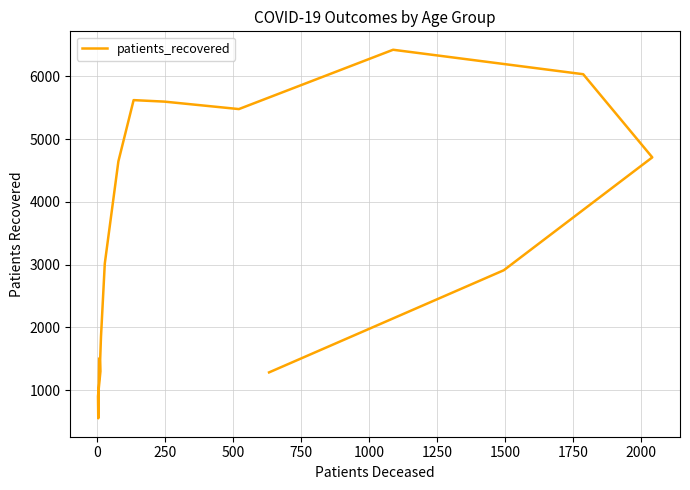

What is the difference between the maximum and minimum values?

5877